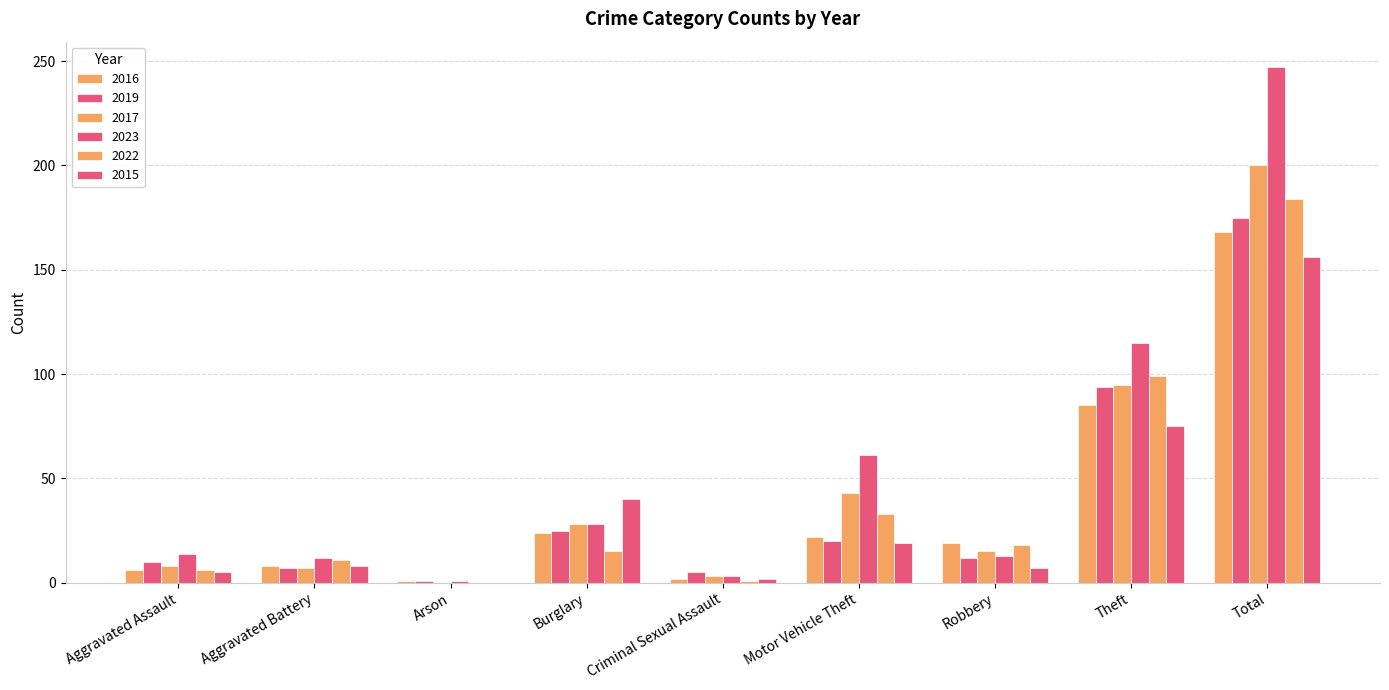

How many distinct data groups are displayed?

6